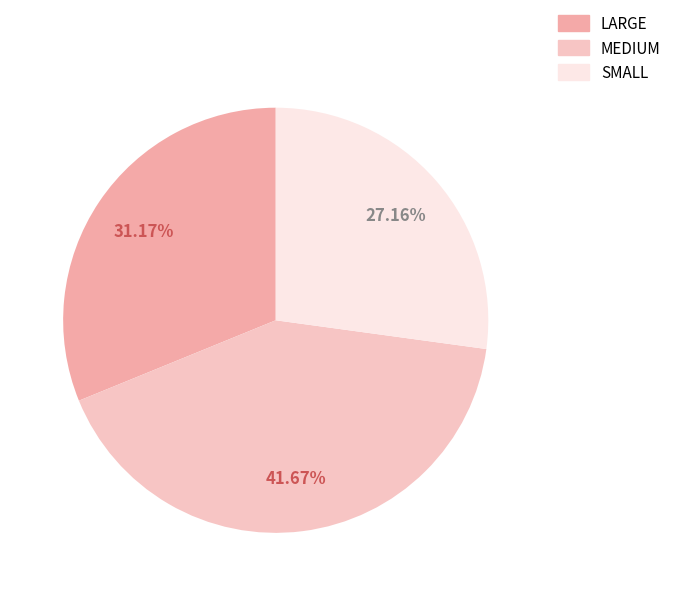

To the nearest percent, what percentage of the pie is SMALL?

27%